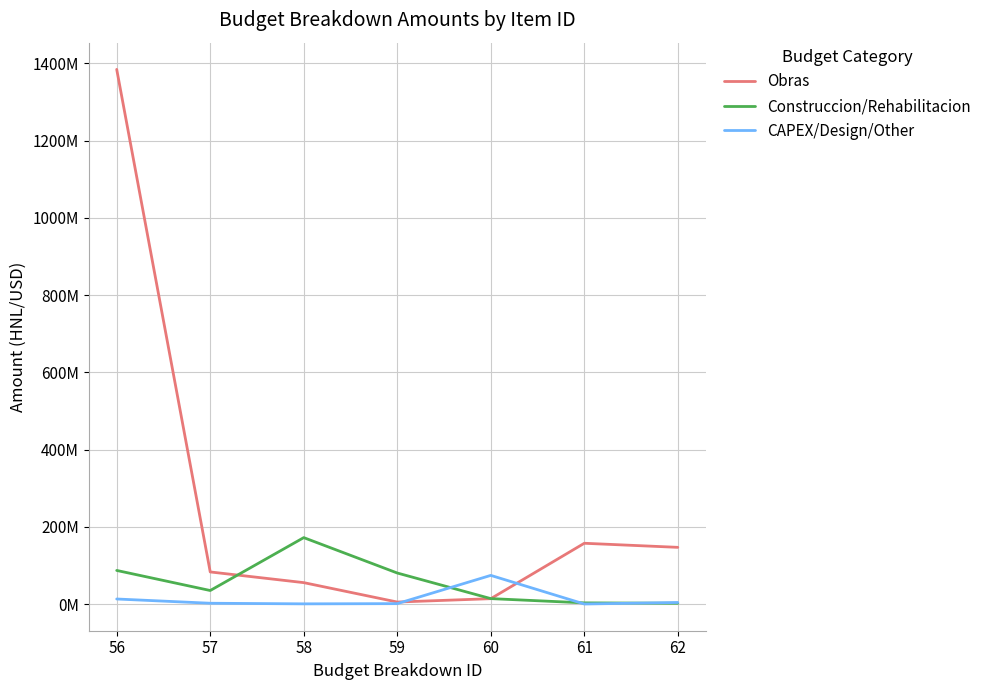

Does the chart display data point markers on the line(s)?

No